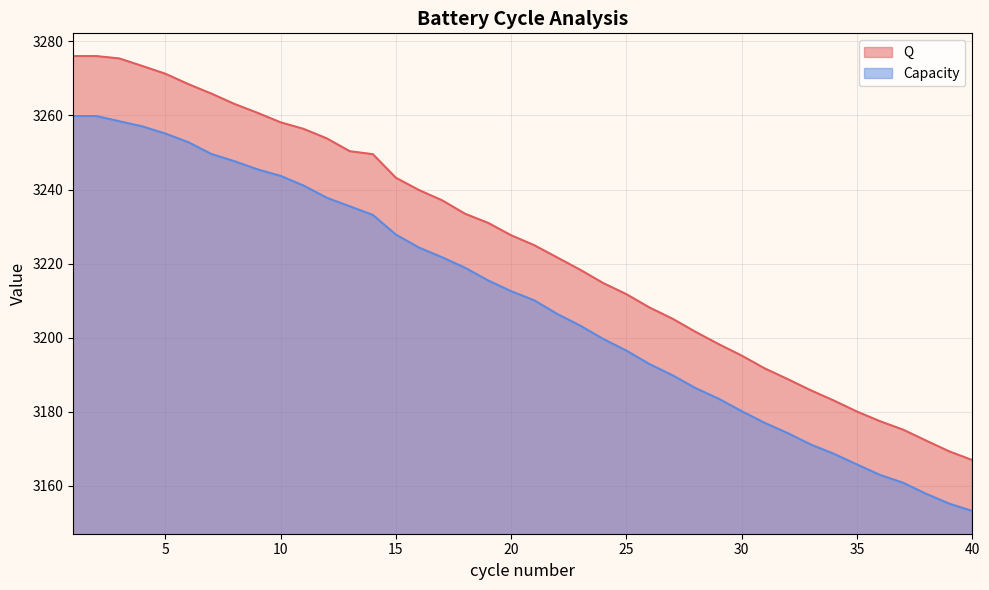

Rank the series at 19 from lowest to highest value.

Capacity, Q